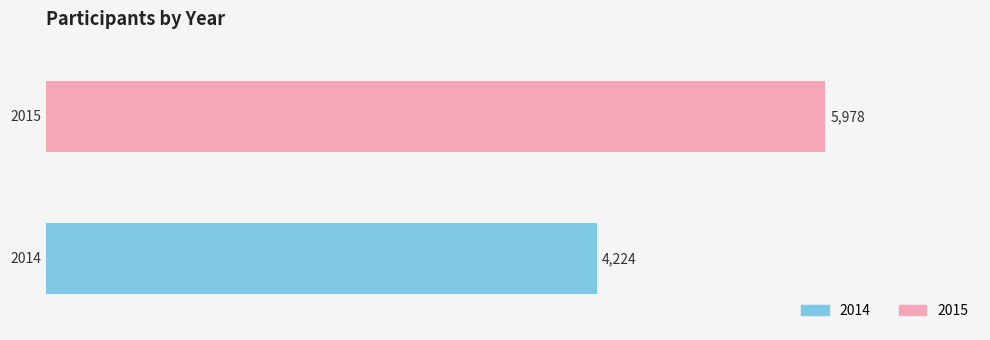

What is the lowest value of the 2014 series?

4224